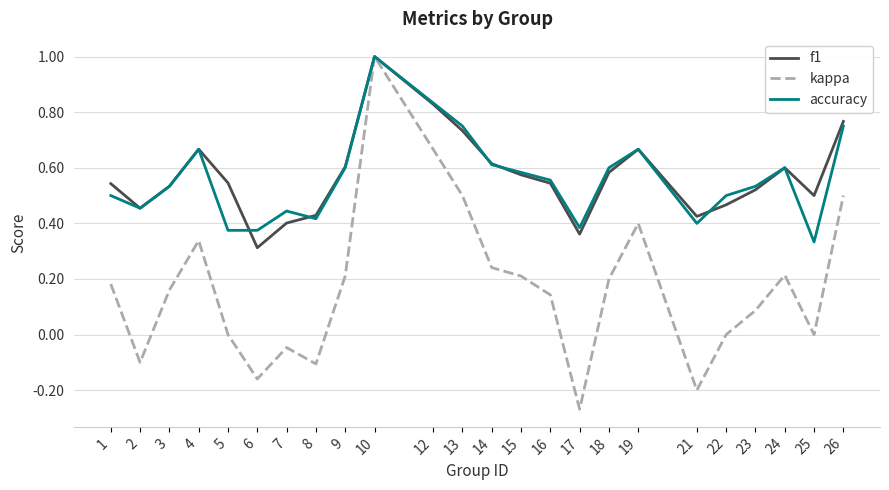

Is the value of kappa at 8 greater than the value of f1 at 25?

No